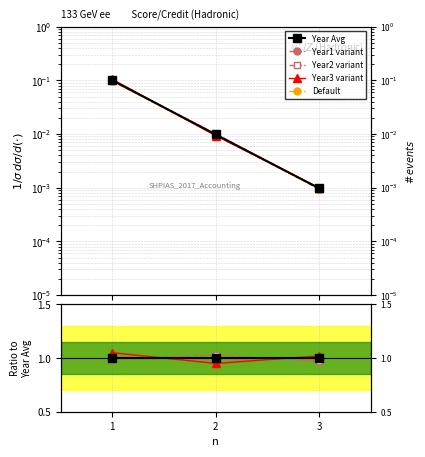

What is the value of the Default point at the 1st from the left?

0.1